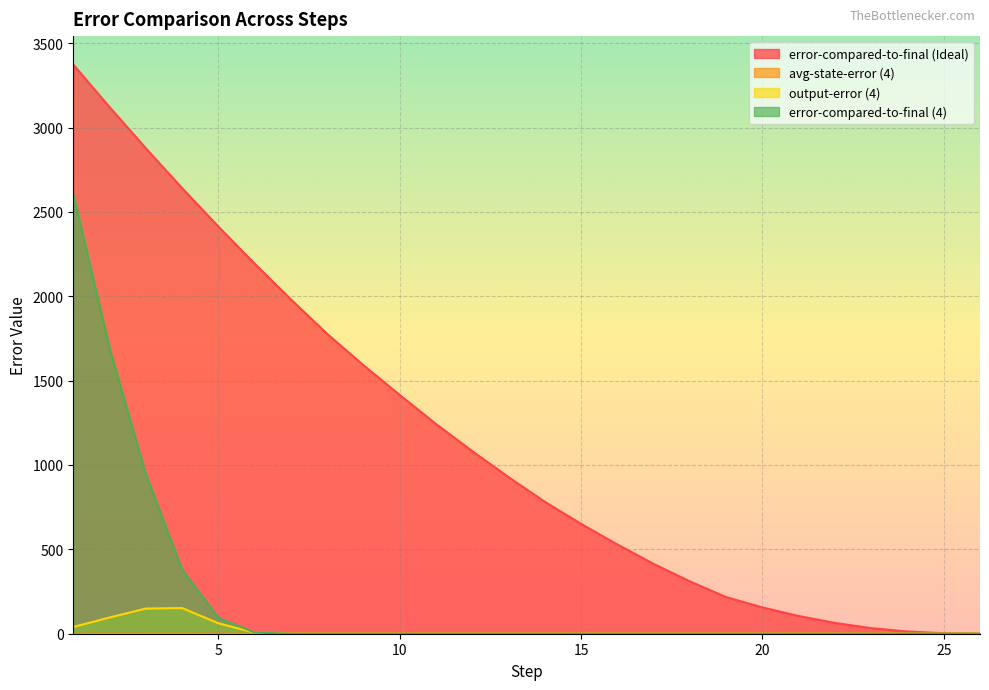

Rank the series by their maximum value, from lowest to highest.

avg-state-error (4), output-error (4), error-compared-to-final (4), error-compared-to-final (Ideal)